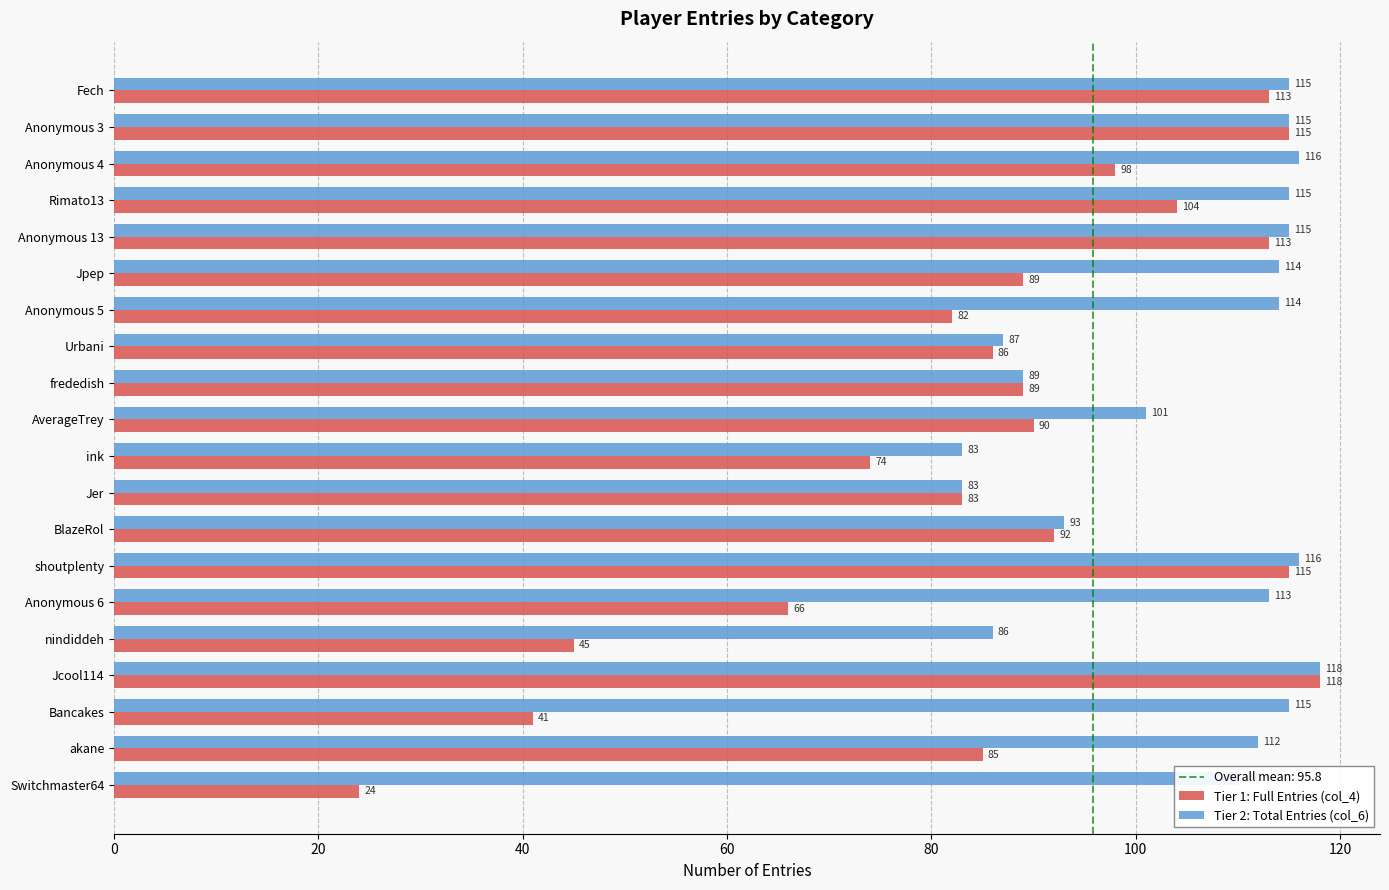

How many data points in Tier 1: Full Entries (col_4) are less than 89?

9